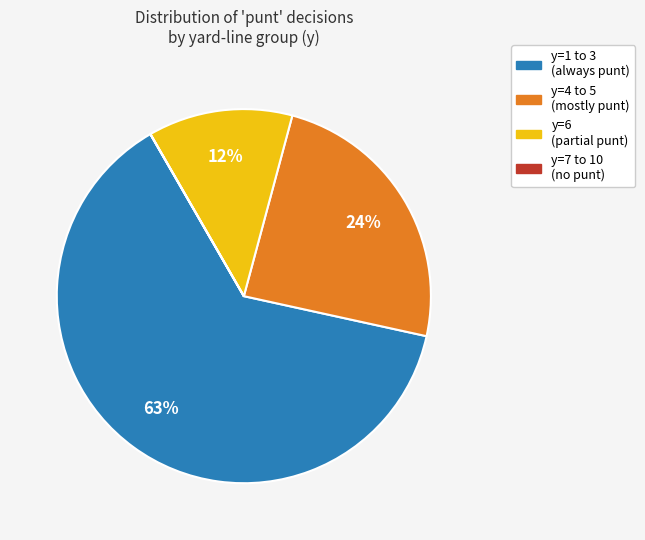

Is there a majority slice in this chart?

Yes